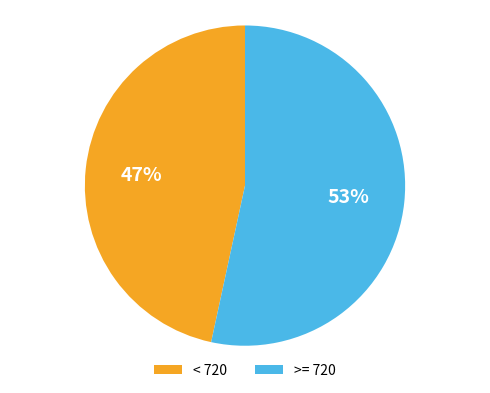

Is there a majority slice in this chart?

Yes